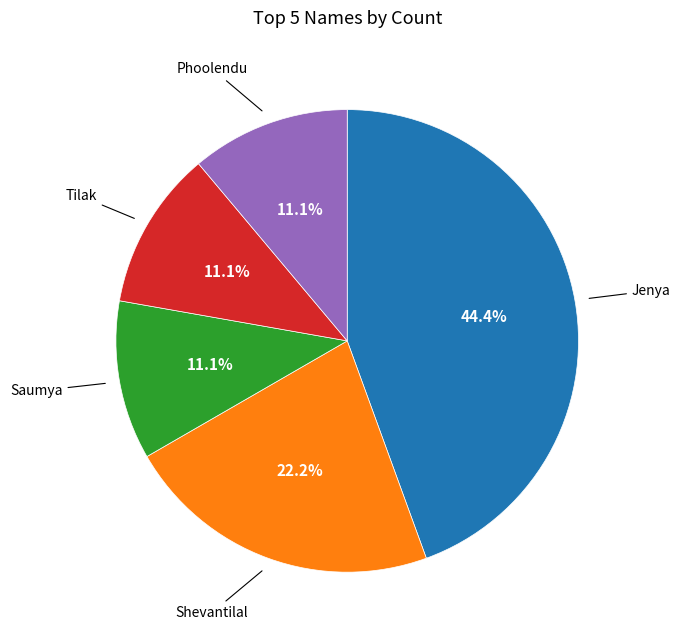

Is there a majority slice in this chart?

No